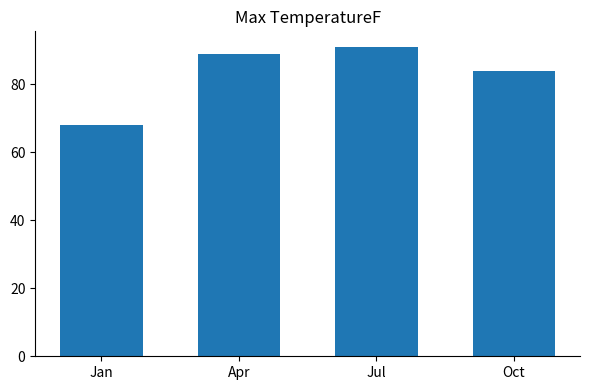

Read the value at Oct, to the nearest 10.

80